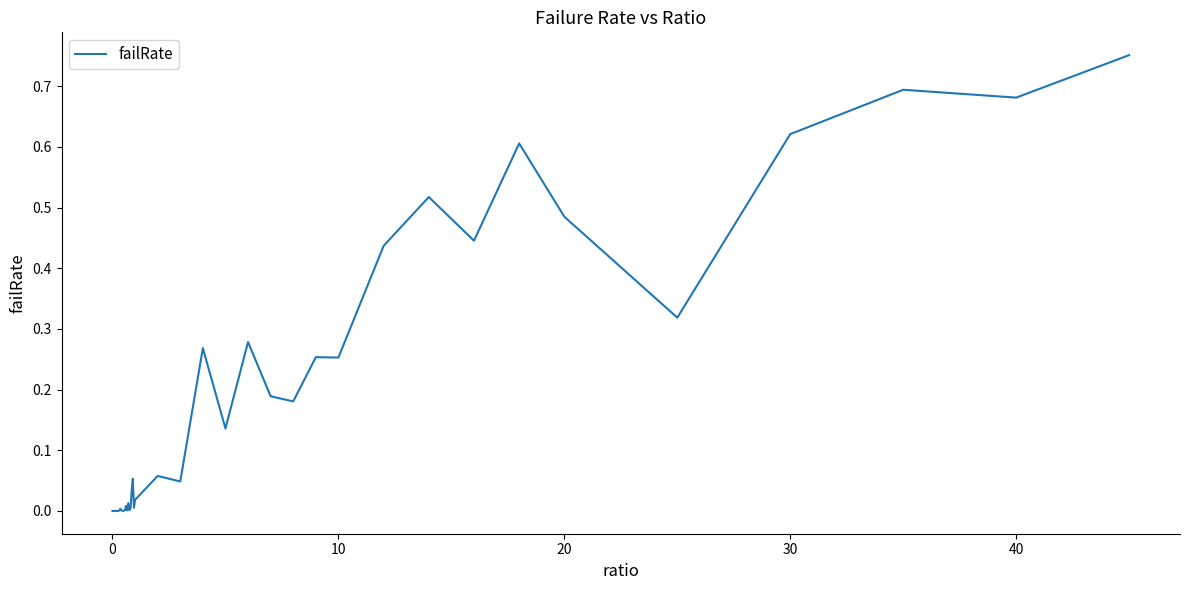

True or false: the data shows 0.1 at 10.

False